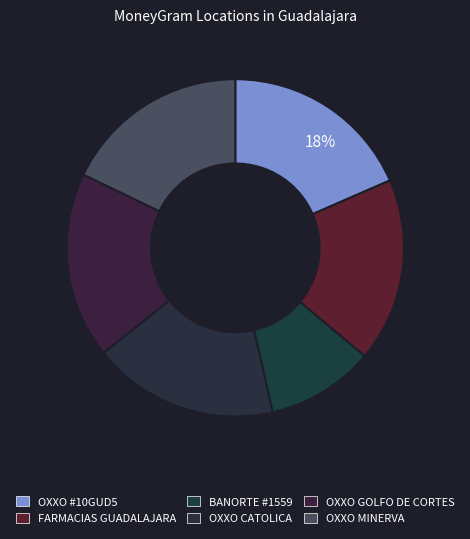

To the nearest percent, what is the difference between the largest and smallest slice percentages?

8%